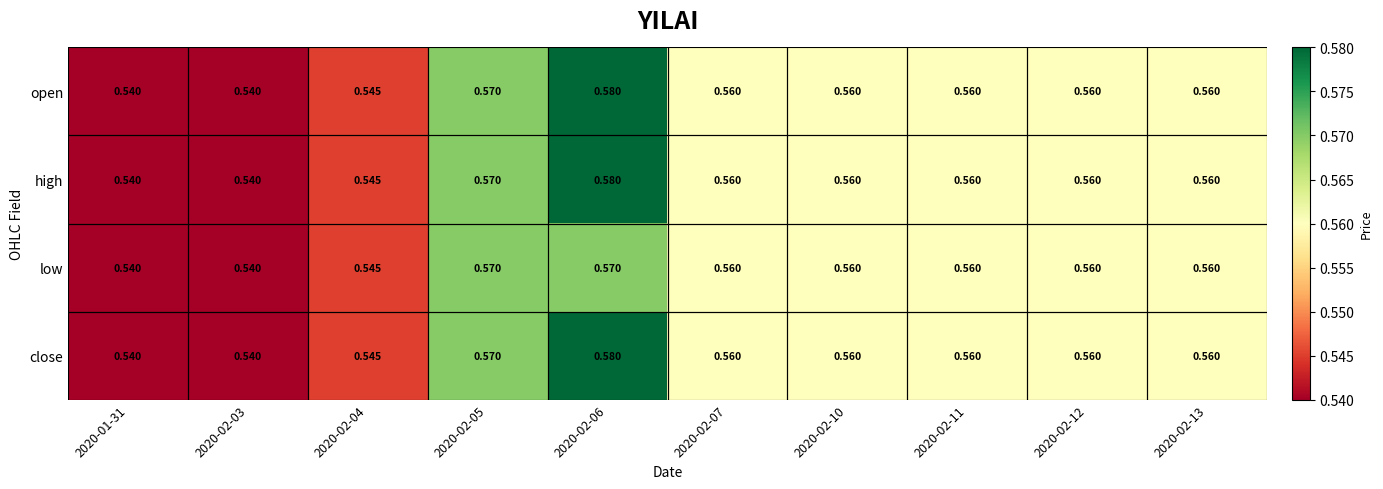

How many series are shown in this chart?

4